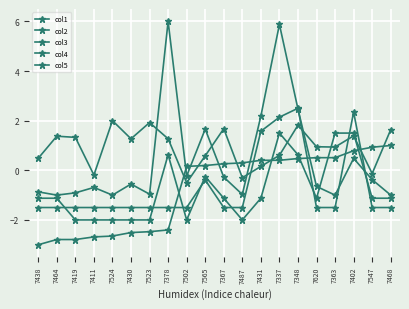

How many values in col4 are above zero?

5